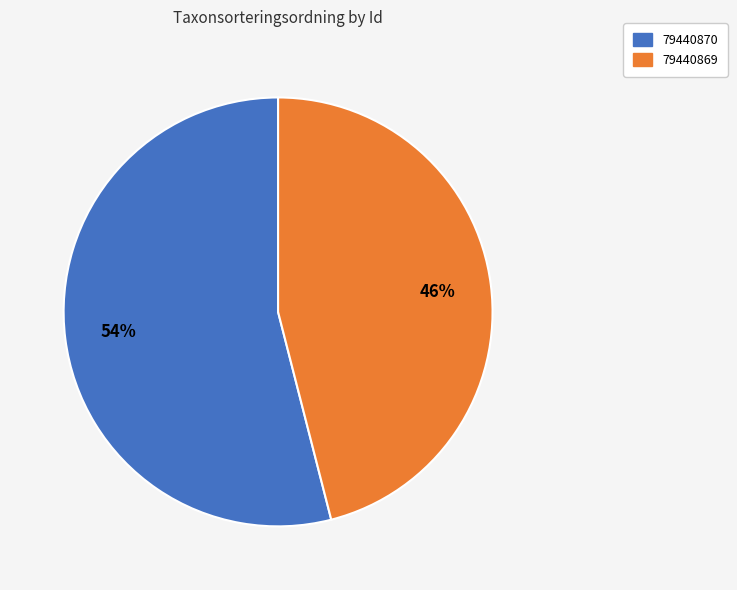

Which category has the biggest portion of the pie?

79440870